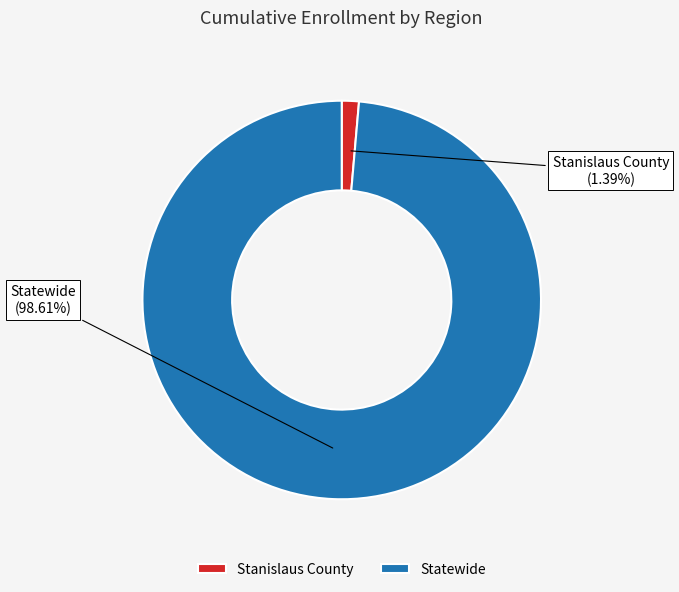

Is the sum of Stanislaus County and Statewide greater than half?

Yes